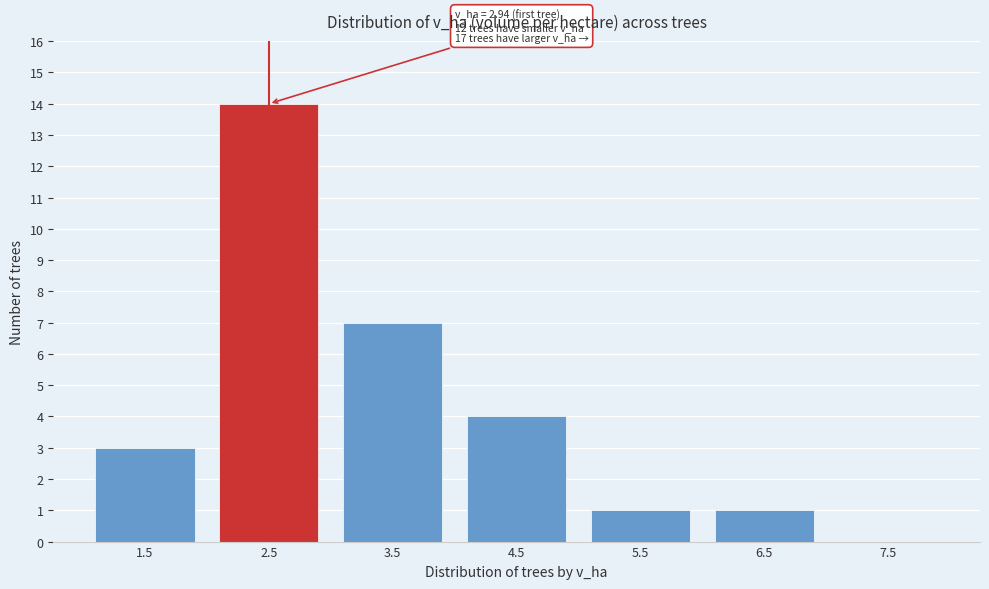

Reading left to right, list all the values displayed in this chart.

1.5=3	2.5=14	3.5=7	4.5=4	5.5=1	6.5=1	7.5=0